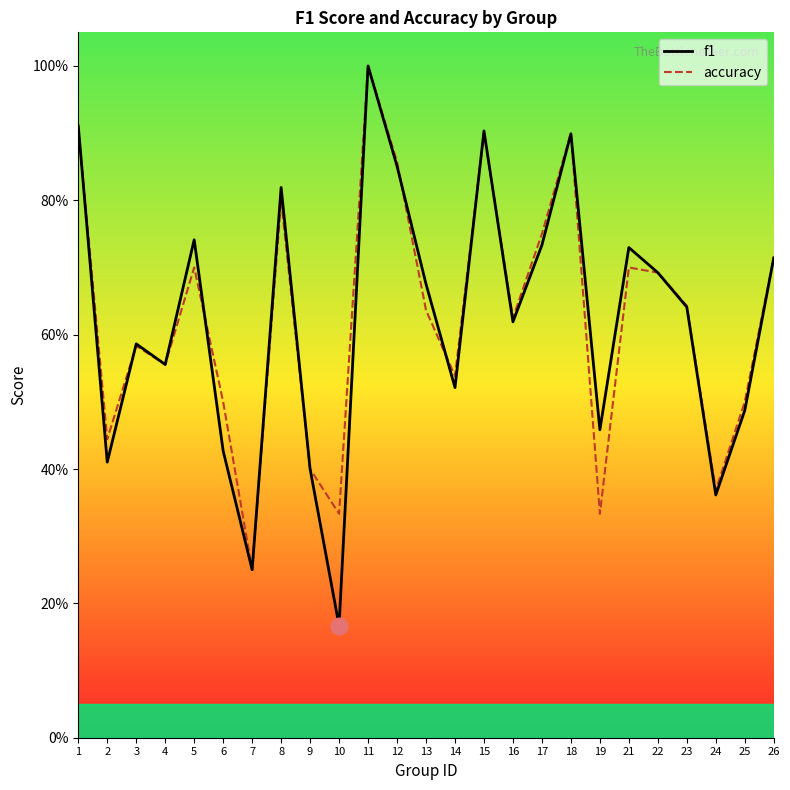

What is the difference between the second highest and minimum values in the f1 series?

0.7